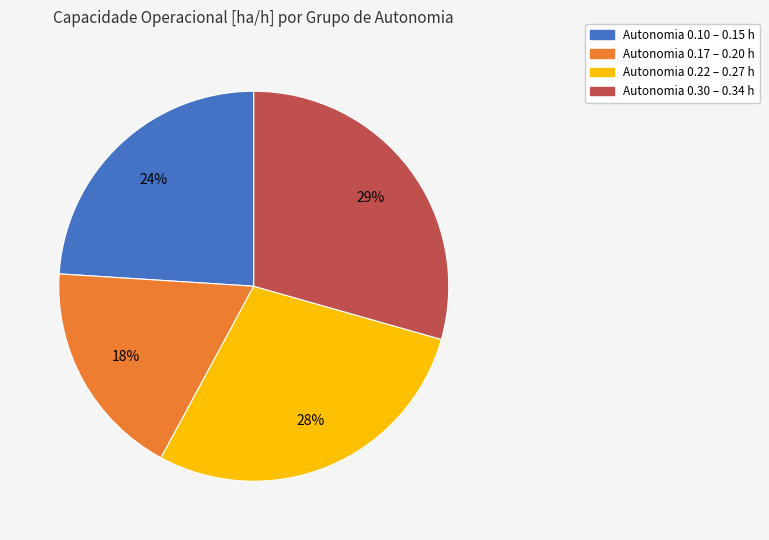

To the nearest percent, what is the average slice percentage?

25%